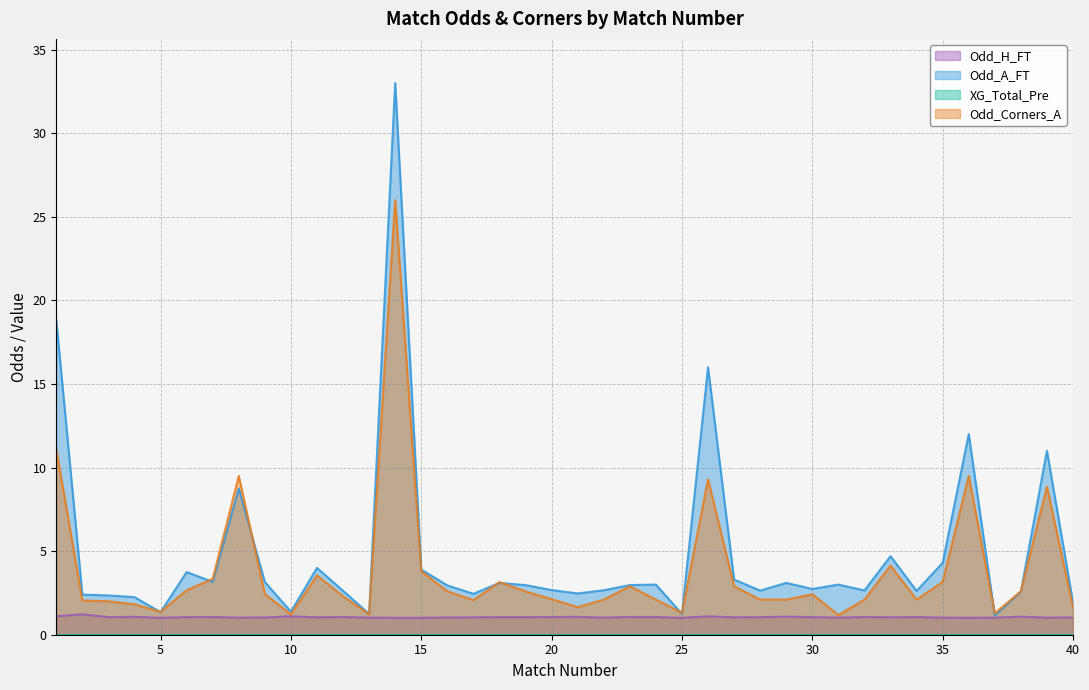

At how many categories does at least one series exceed 4?

8